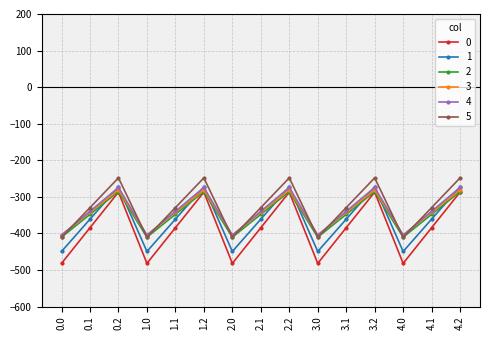

True or false: 5 and 3 intersect in this chart.

True